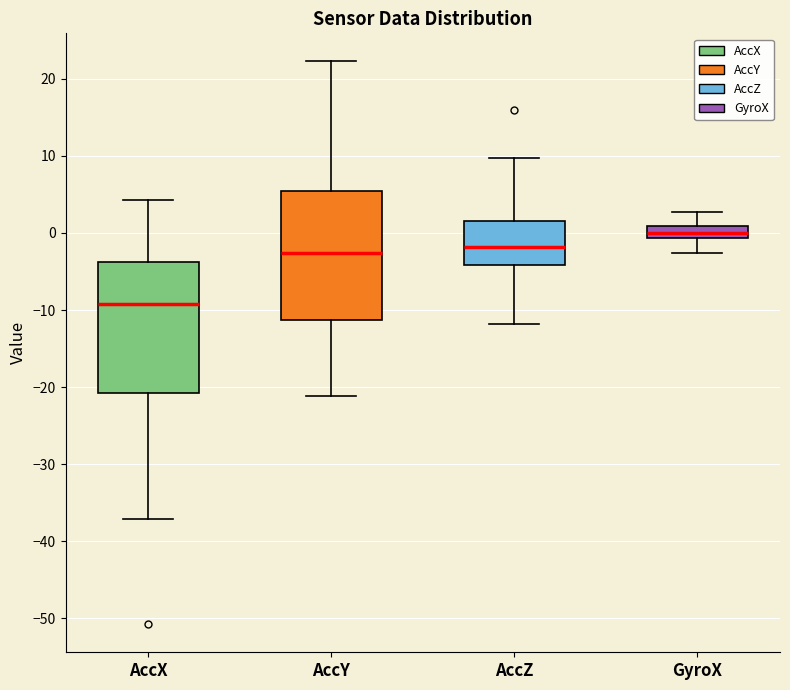

Where does the lower whisker of the box for AccZ end on the y-axis? The values are not printed on the chart, so give them approximately, as read against the axis.

-12